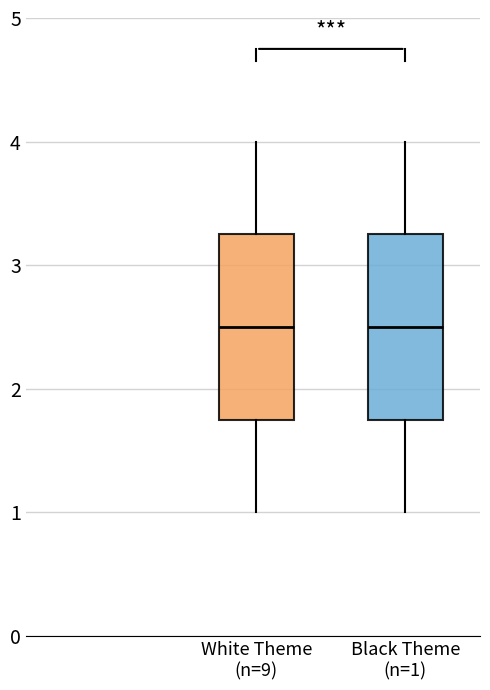

Reading left to right, read every box against the y-axis: the position of its median line, the range the box covers, and the ends of its whiskers. The values are not printed on the chart, so give them approximately, as read against the axis.

White Theme (n=9): median 2.5, box 1.8 to 3.3, whiskers 1.0 to 4.0
Black Theme (n=1): median 2.5, box 1.8 to 3.3, whiskers 1.0 to 4.0